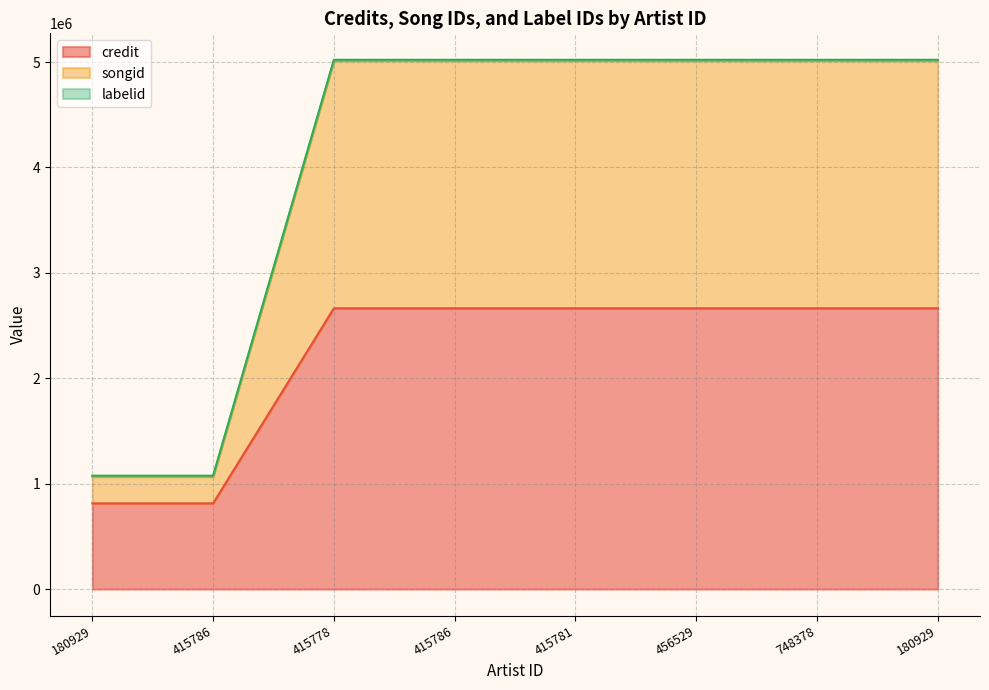

The value of songid at 415781 is 5011920. True or false?

True